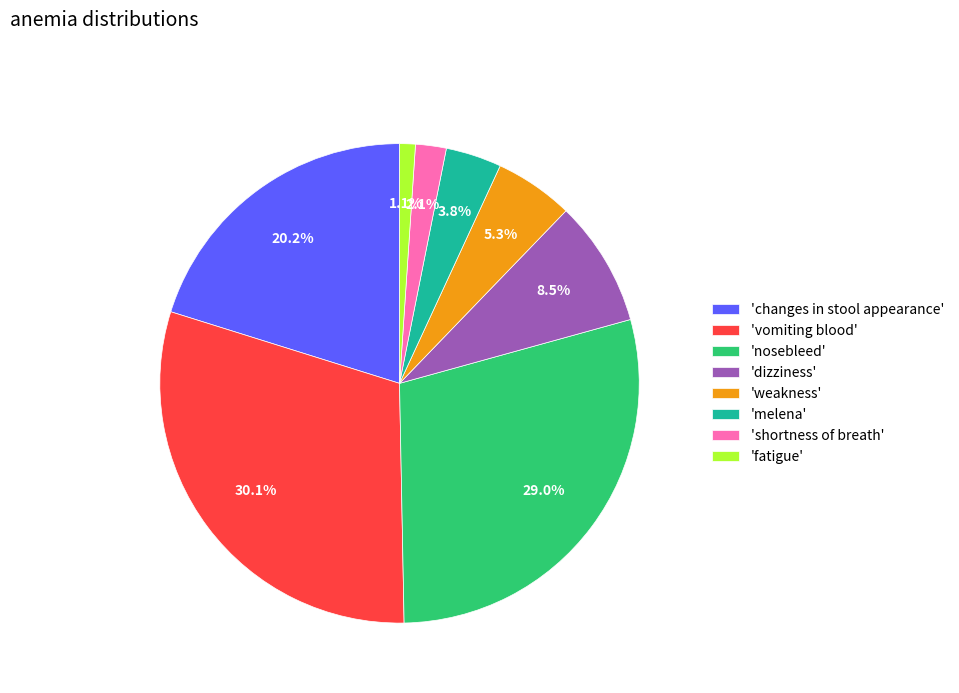

Does 'changes in stool appearance' represent more than half of the total?

No